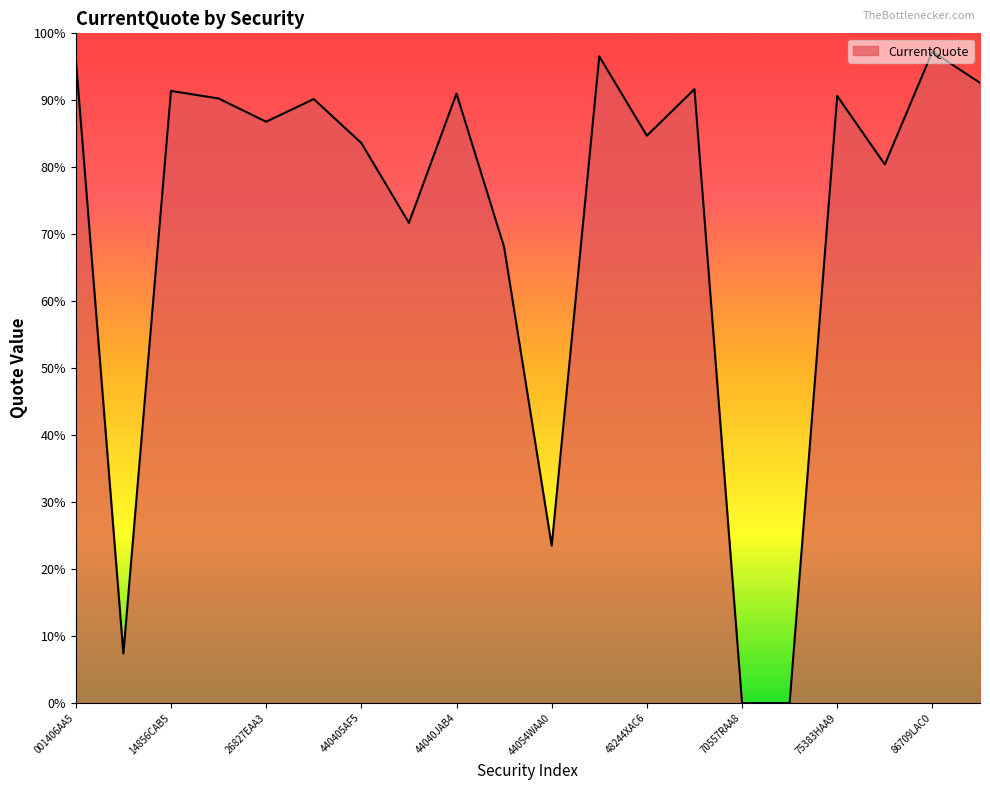

Reading right to left, extract all data points from this chart.

94354KAB6=92.6	86709LAC0=97.3	827304AB2=80.4	75383HAA9=90.6	70557RAB6=0.0	70557RAA8=0.0	50543LAB8=91.7	48244XAC6=84.7	476920AA1=96.6	44054WAA0=23.5	44040JAC2=68.1	44040JAB4=91.0	44040HAC6=71.7	440405AF5=83.6	26827EAC9=90.2	26827EAA3=86.8	14856JAB0=90.3	14856CAB5=91.4	12563MAA3=7.4	001406AA5=96.3